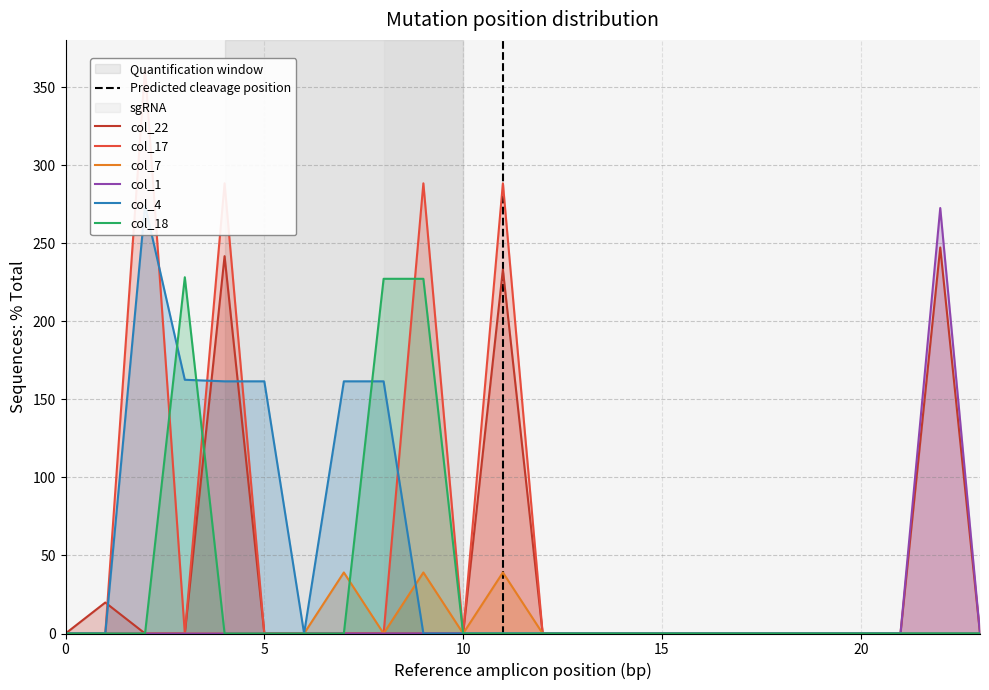

What is the maximum value shown in the chart?

362.4